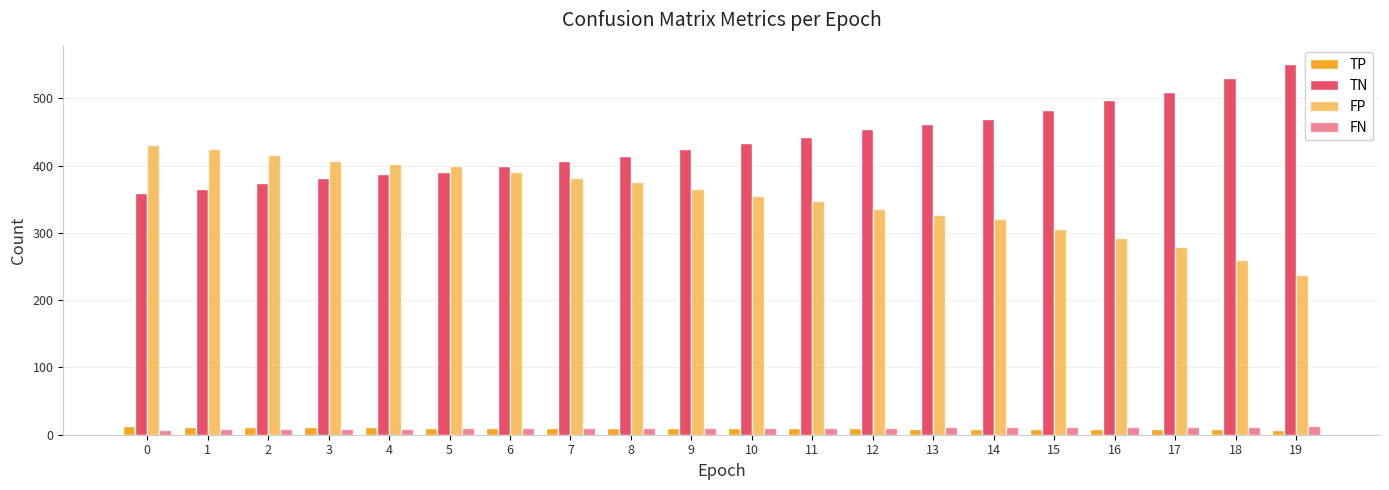

What is the spread (max minus min) of values at 11?

432